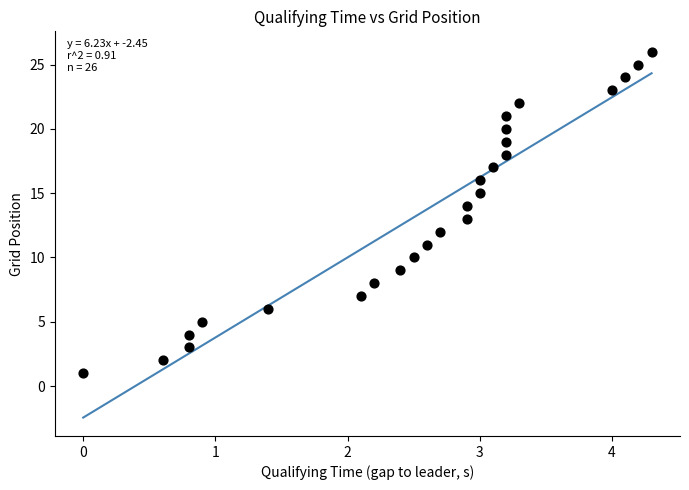

What is the range of Y values (max minus min)?

25